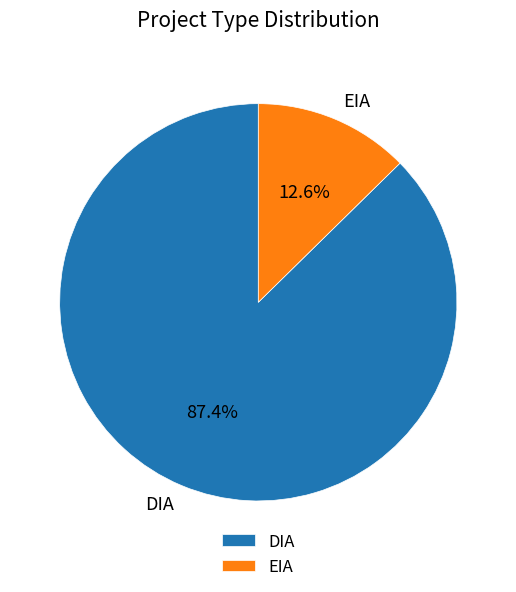

Between DIA and EIA, which is larger?

DIA